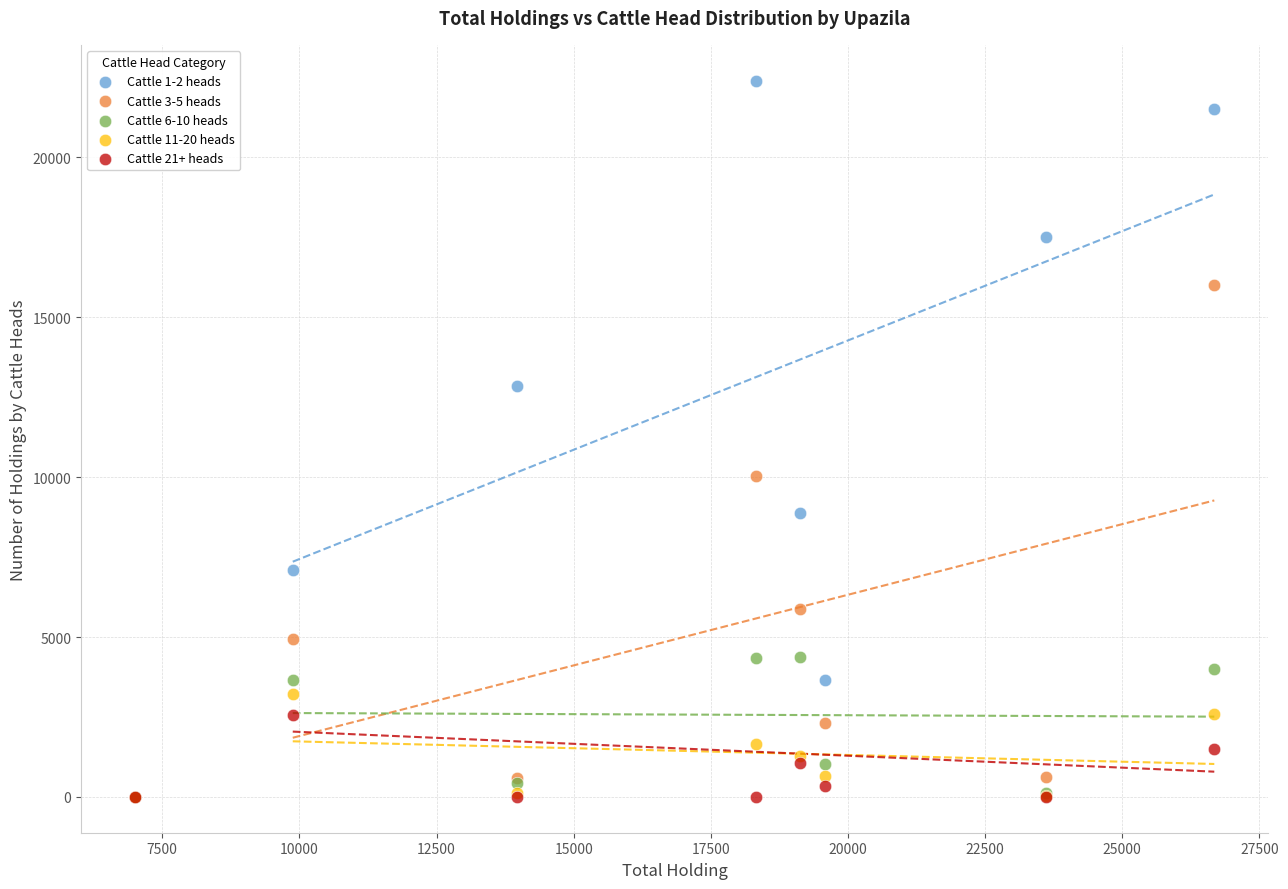

Across all series, what Y value is closest to 11200?

10050